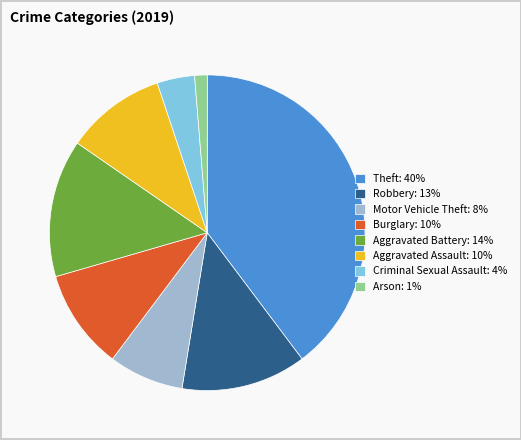

Do Burglary: 10% and Arson: 1% together represent more than half of the pie?

No